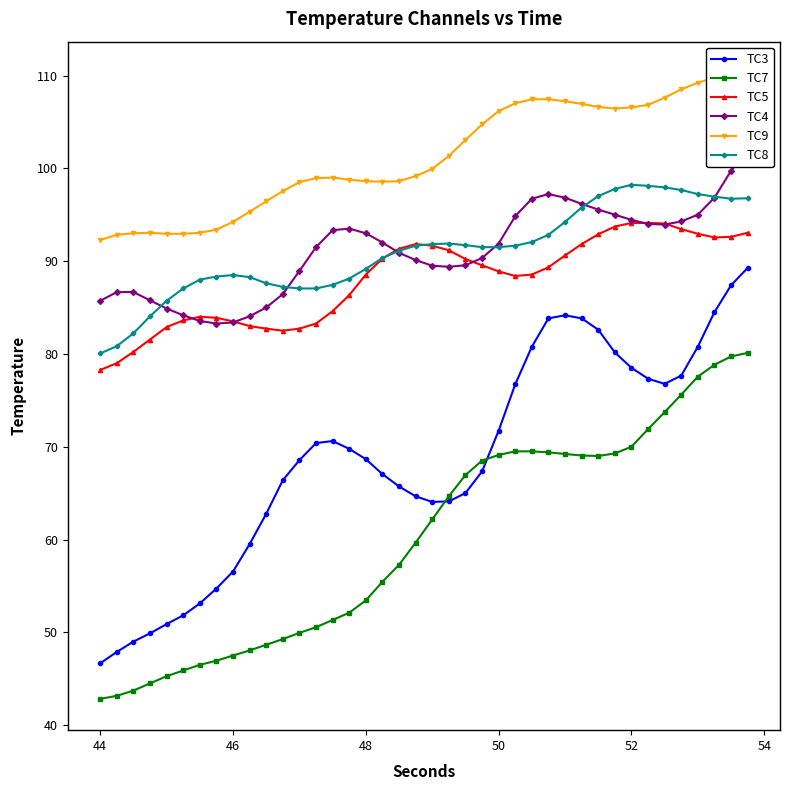

True or false: TC8 and TC7 intersect in this chart.

False